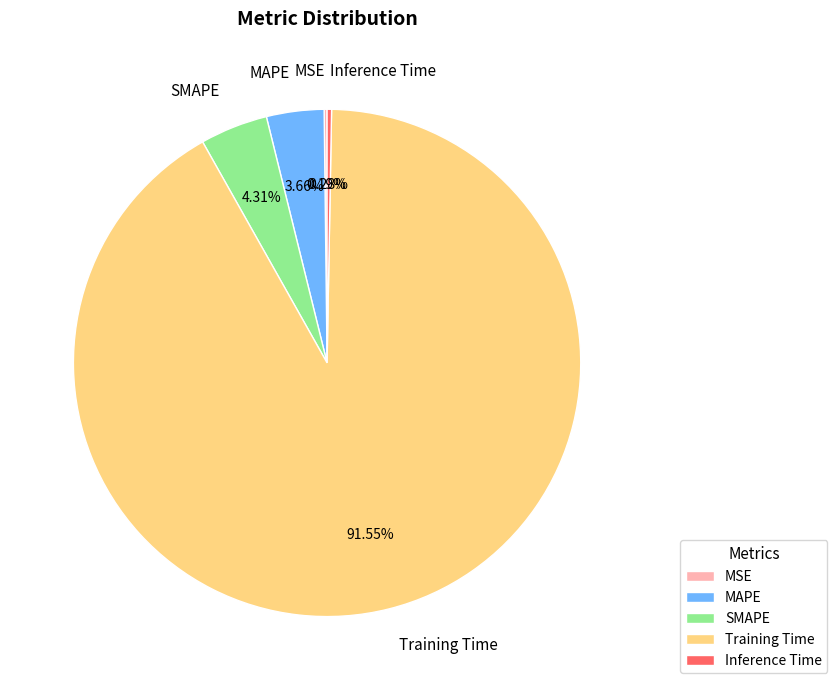

What is the largest slice in the pie chart?

Training Time